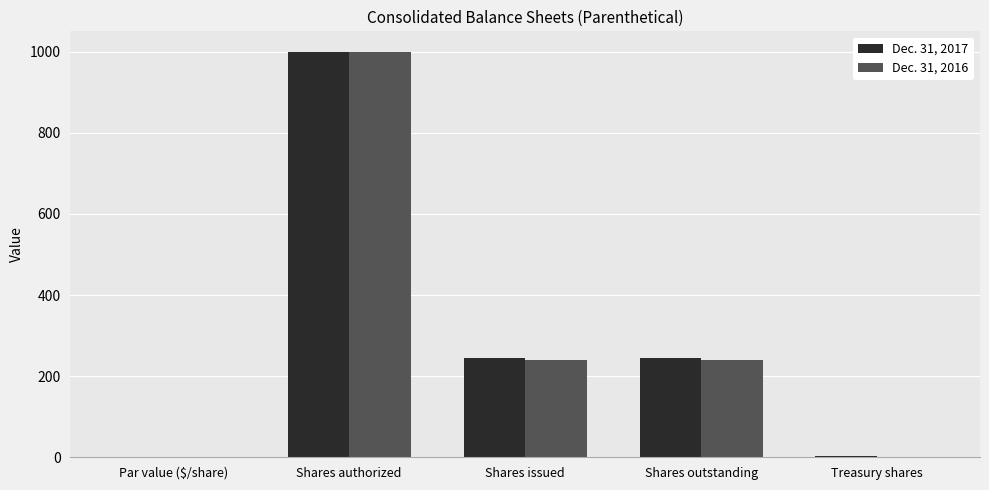

How many data points does each series have?

5